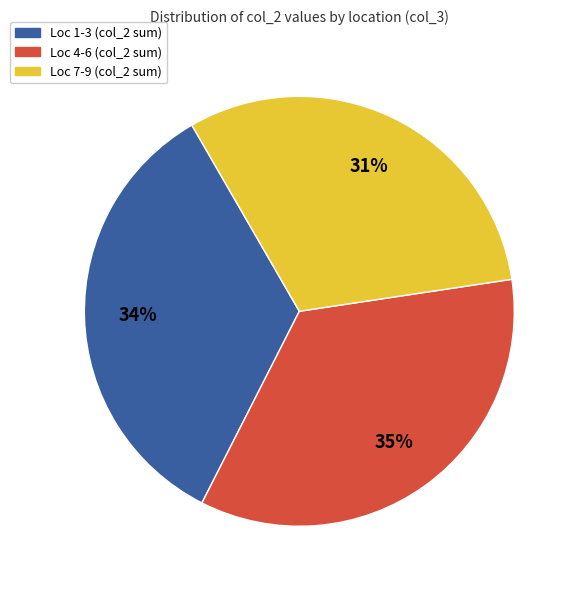

To the nearest percent, what is the difference between the largest and smallest slice percentages?

4%